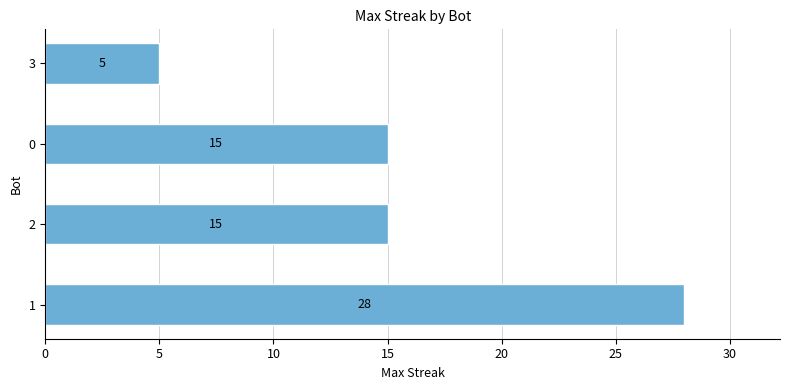

Are the bars horizontal?

Yes